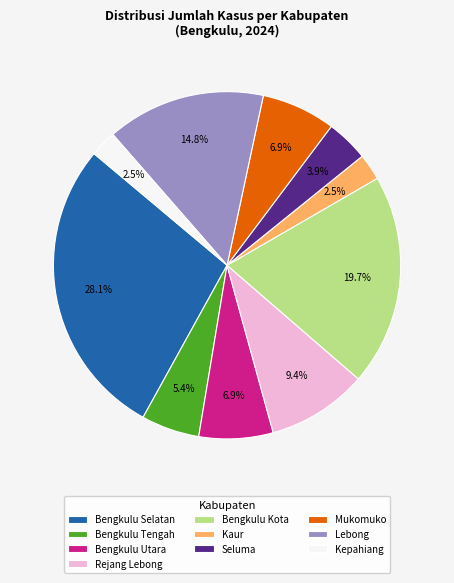

Count the number of slices in the pie.

10